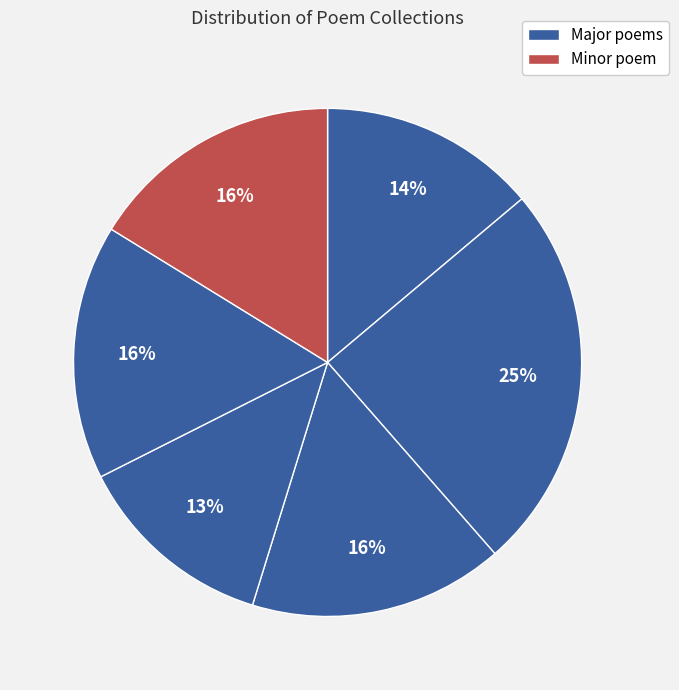

How many segments does this pie chart have?

6